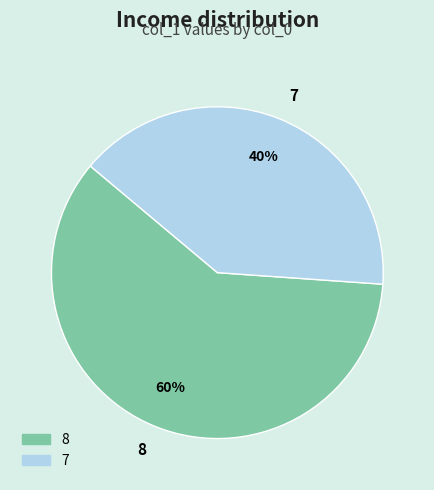

What is the ratio of the value at 7 to the value at 8?

0.7